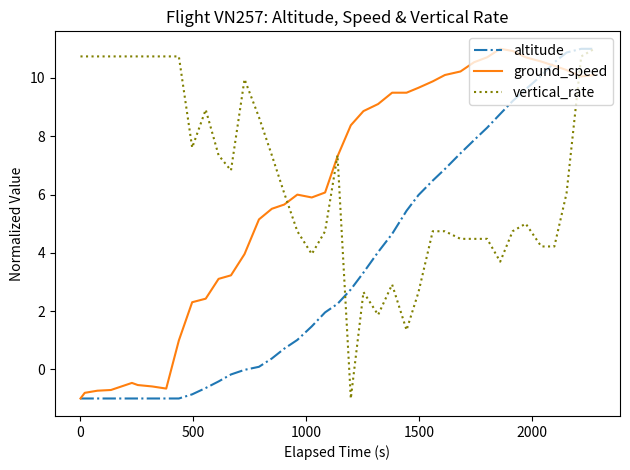

Rank the series by their average value, from highest to lowest.

vertical_rate, ground_speed, altitude